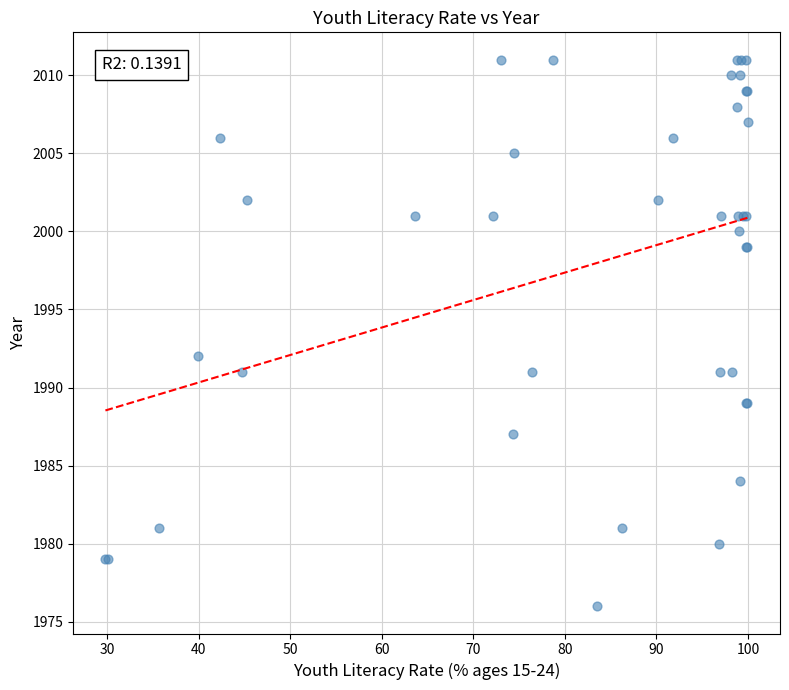

What Y value in the scatter plot is closest to 1993?

1992